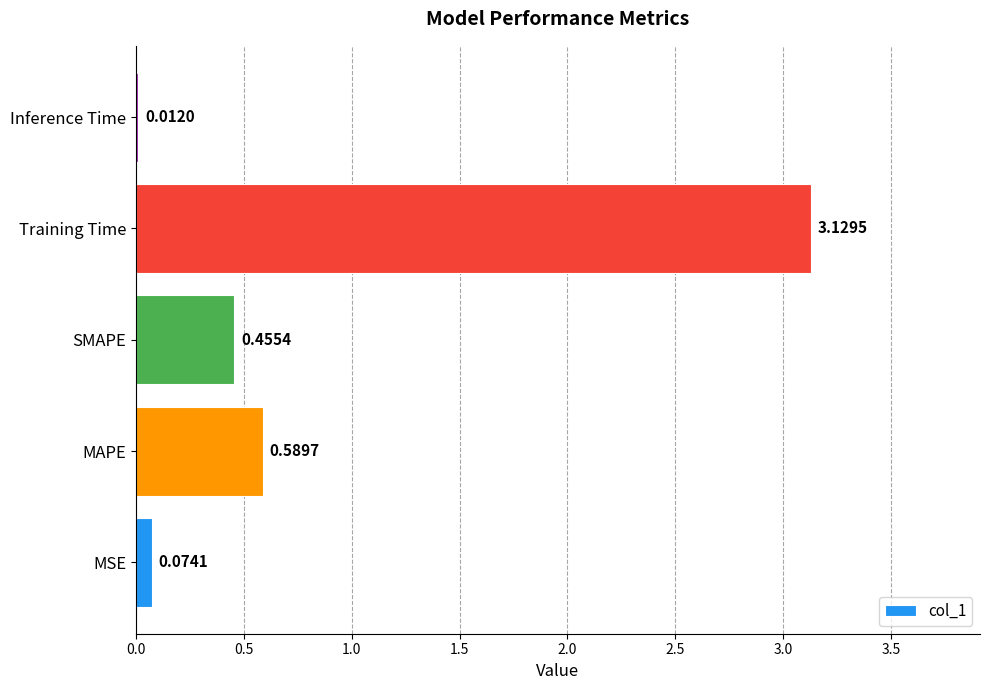

What is the change in value from MAPE to Training Time?

+2.5